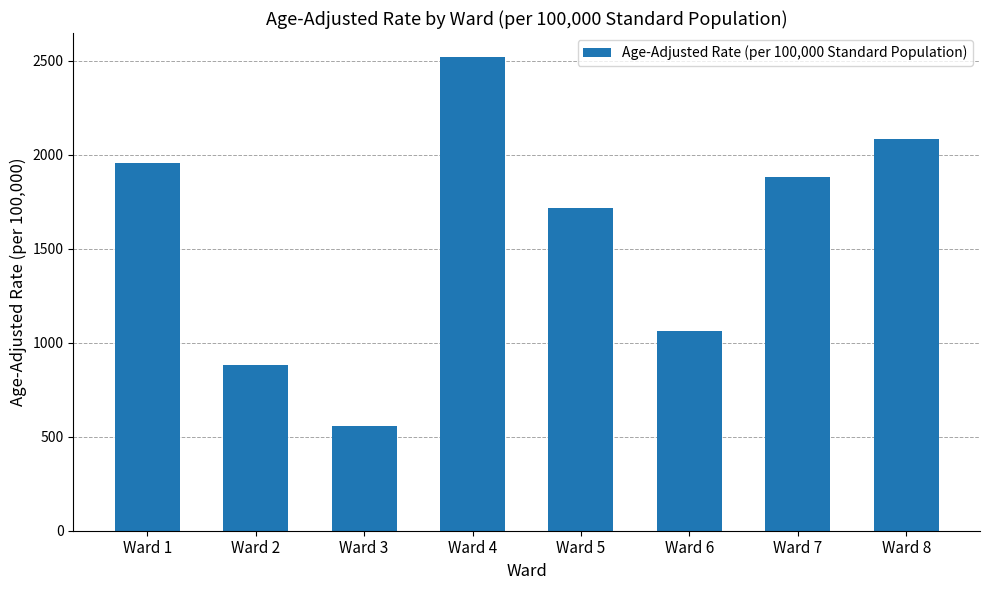

Which category has the highest value across all series?

Ward 4